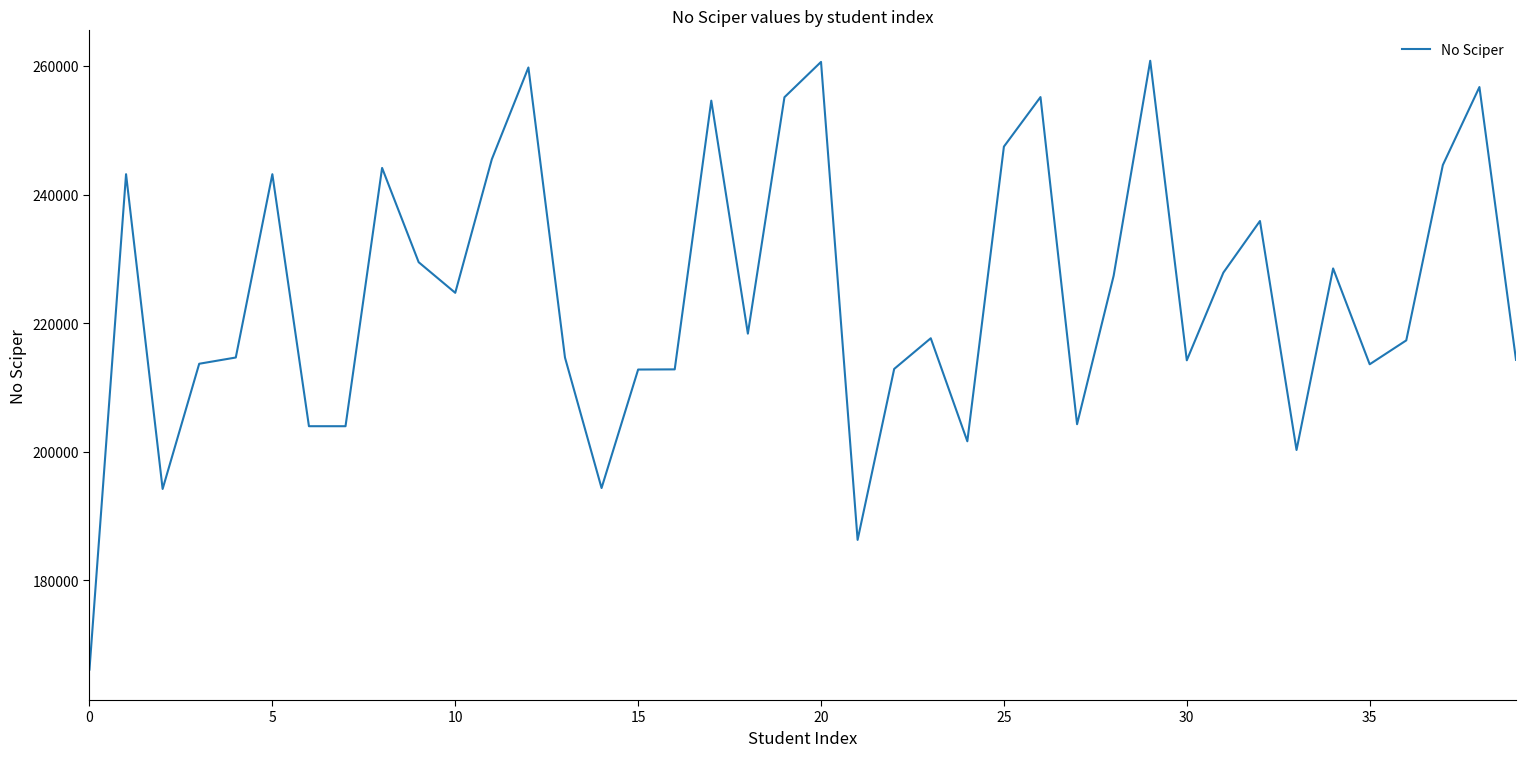

What is the greatest value displayed?

260811